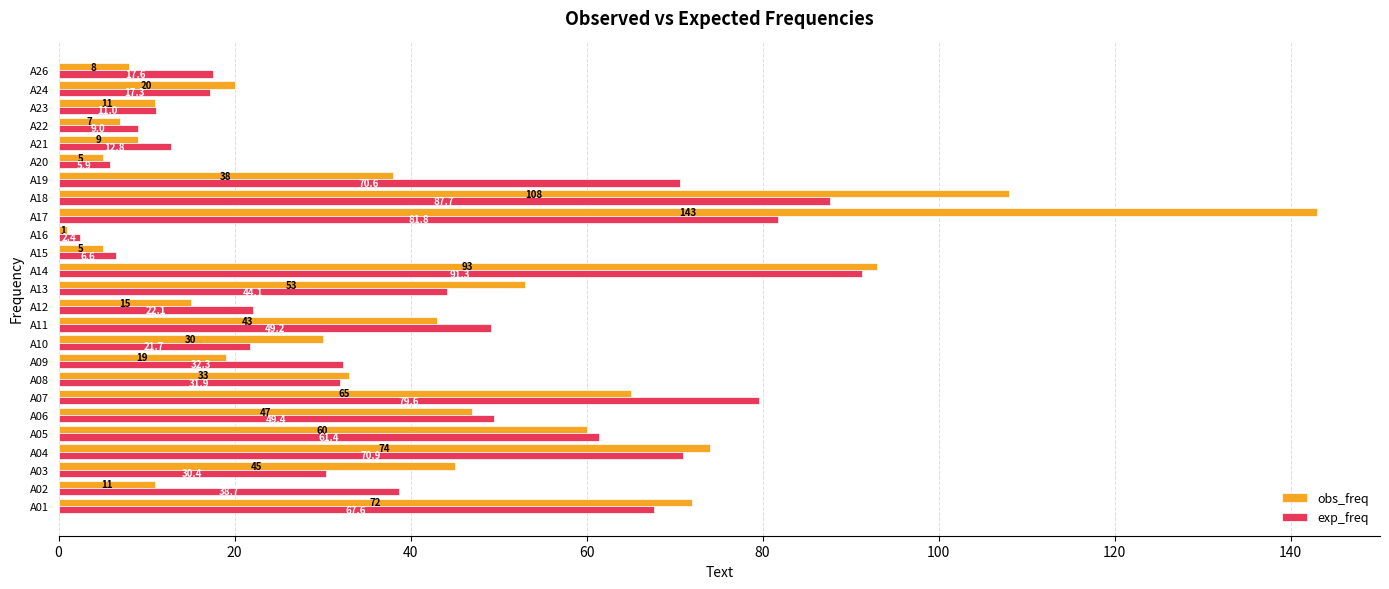

What are all the series names shown in the legend?

obs_freq, exp_freq